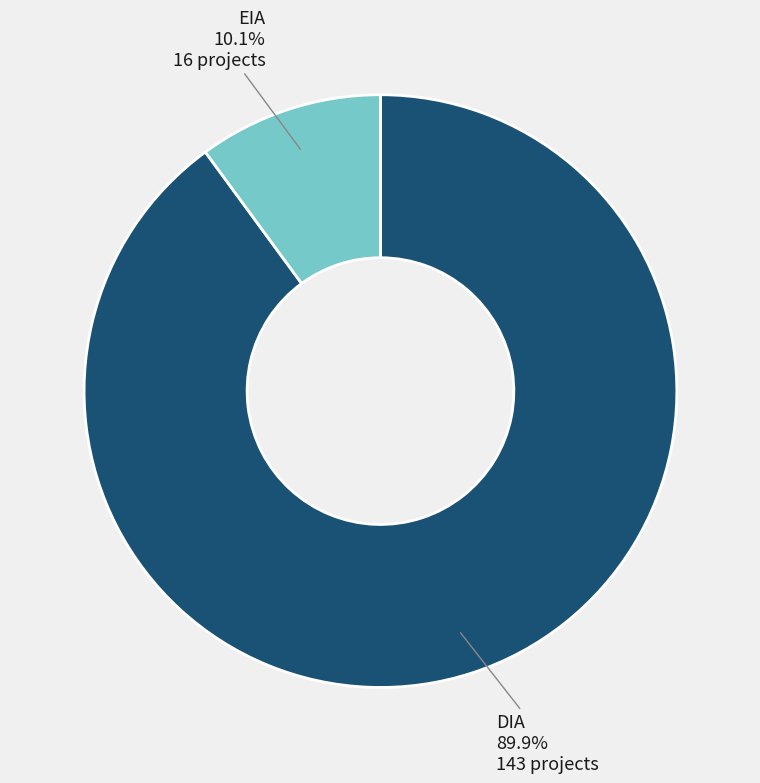

To the nearest percent, what is the difference between the DIA and EIA slice percentages?

80%